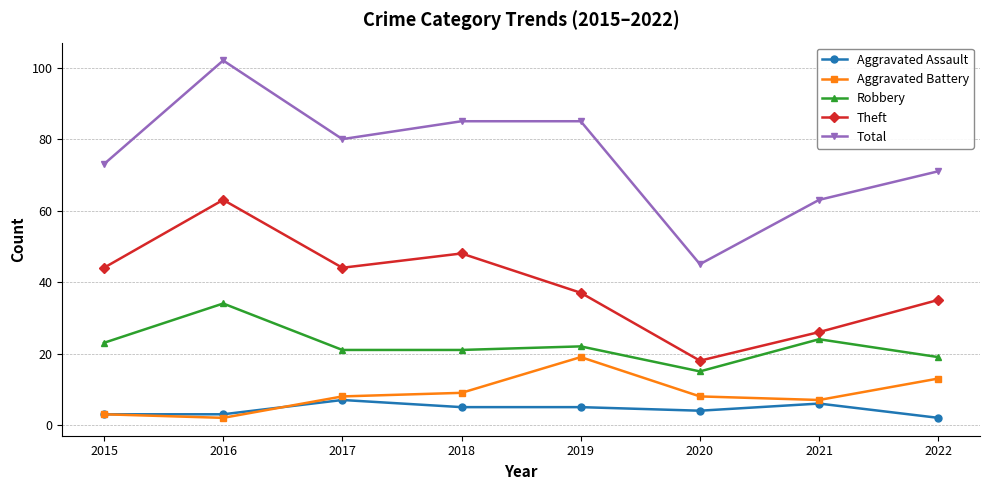

True or false: Total and Aggravated Assault cross at least once.

False